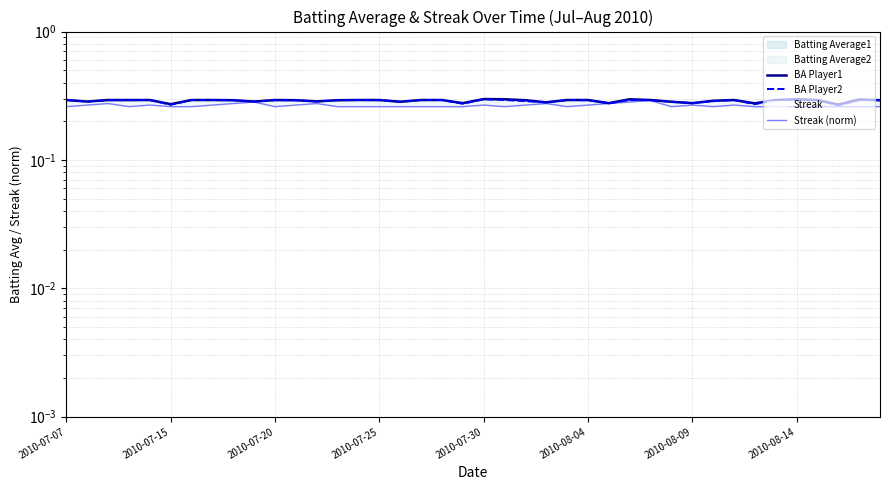

List the series in order of their peak value, highest first.

BA Player1, BA Player2, Streak (norm)